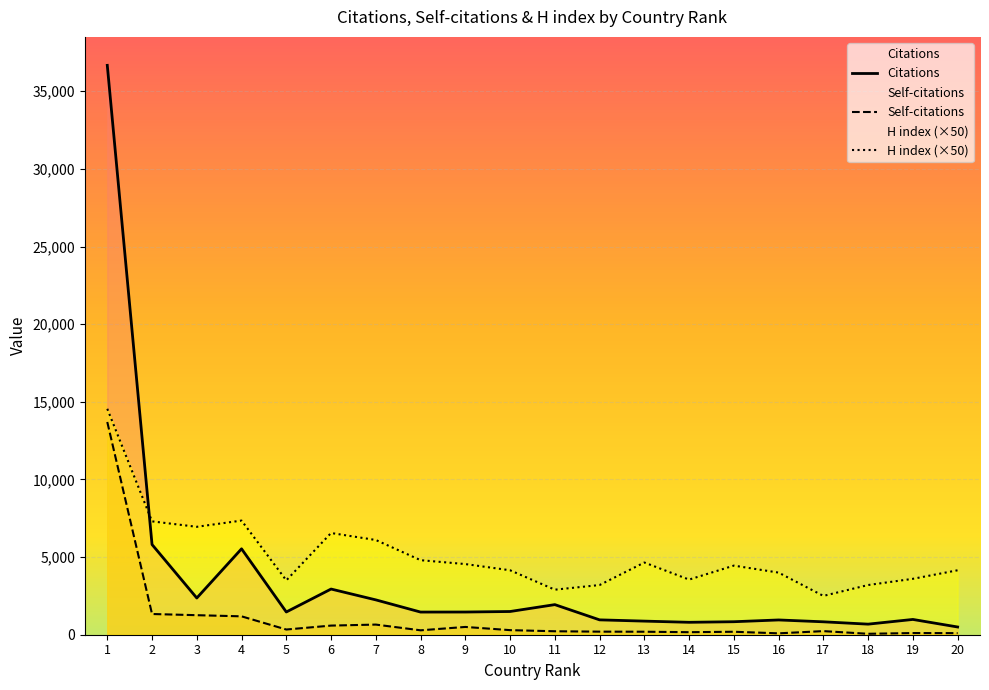

What is the maximum value shown in the chart?

36666